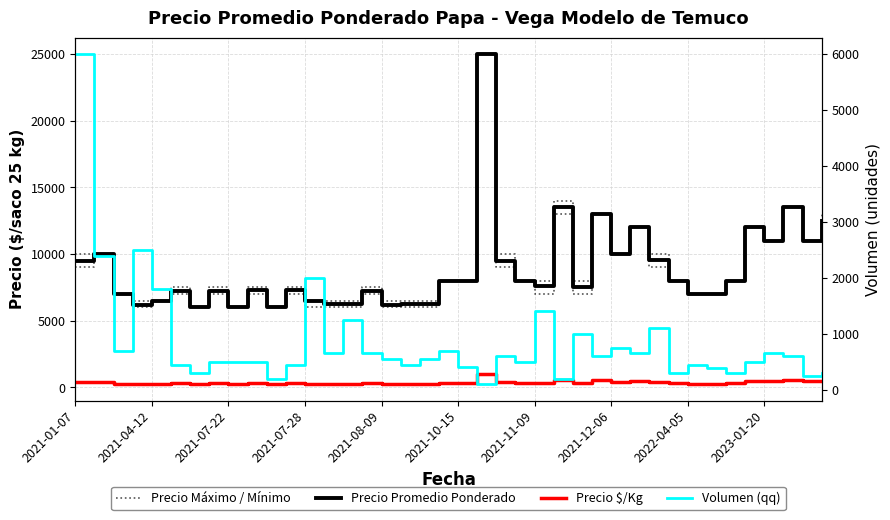

The value of Precio $/Kg at 27 is 520. True or false?

True